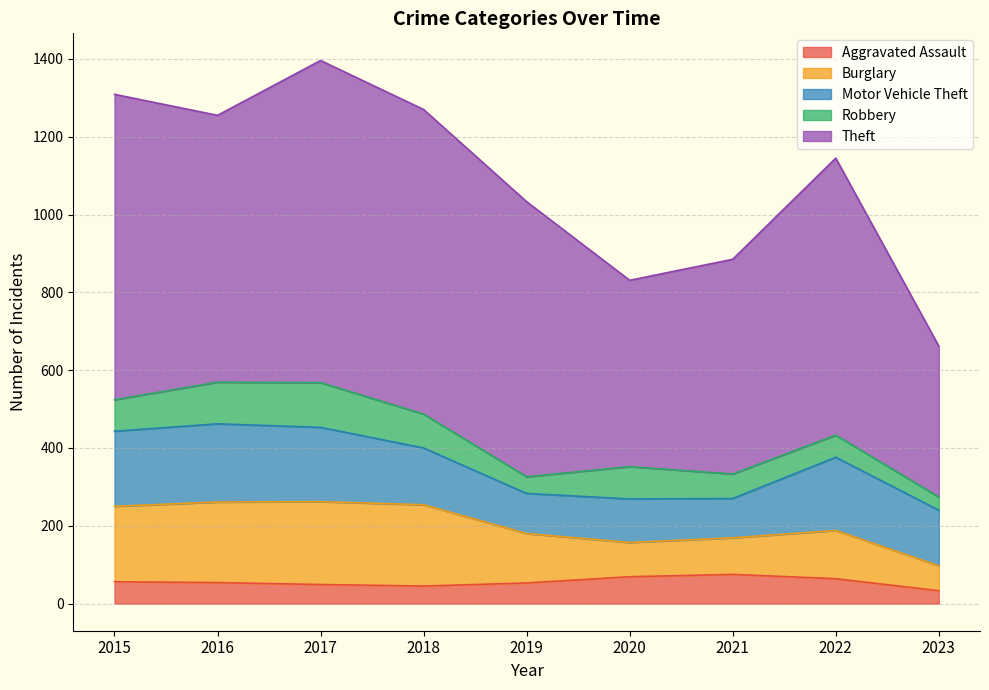

True or false: Burglary and Robbery cross at least once.

False